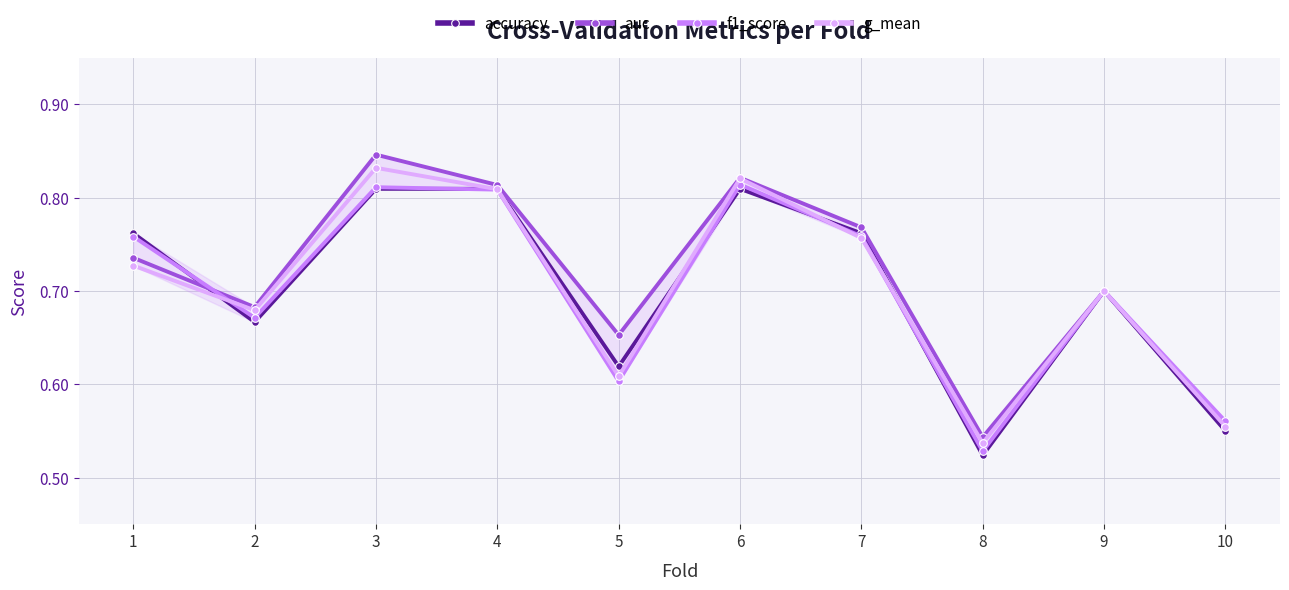

Count the number of data series in this chart.

4